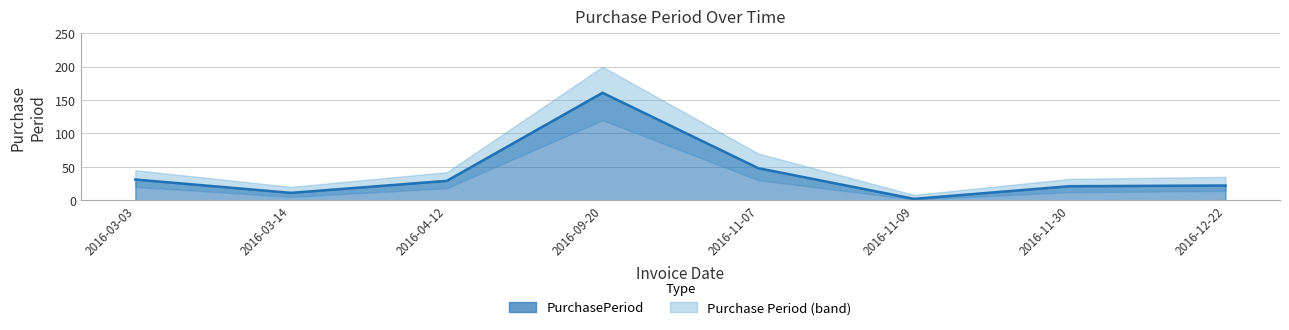

What is the change in value from 2016-11-07 to 2016-11-30?

-27